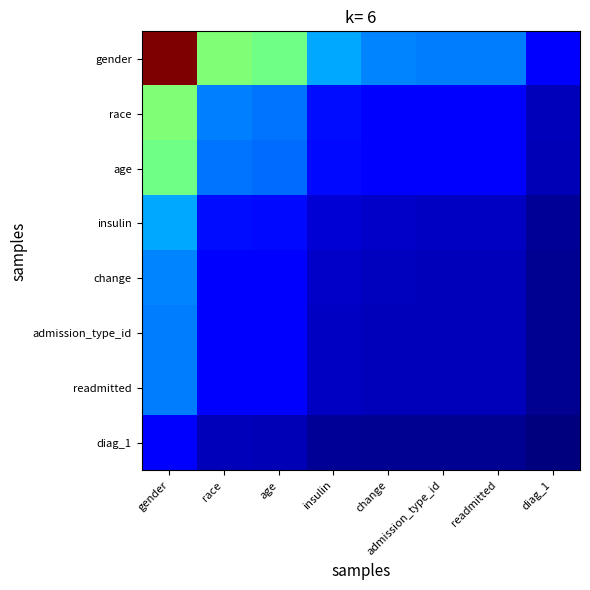

At which category is the sum across all series the highest?

gender